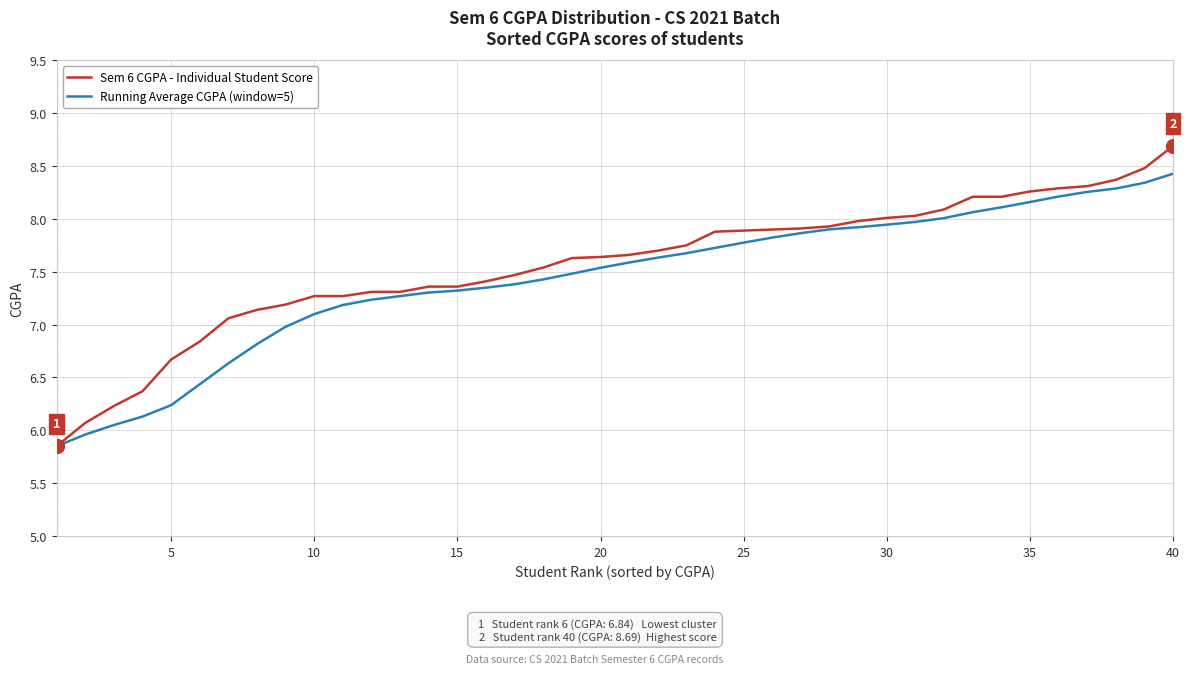

Which series has the largest range (max minus min)?

Sem 6 CGPA - Individual Student Score